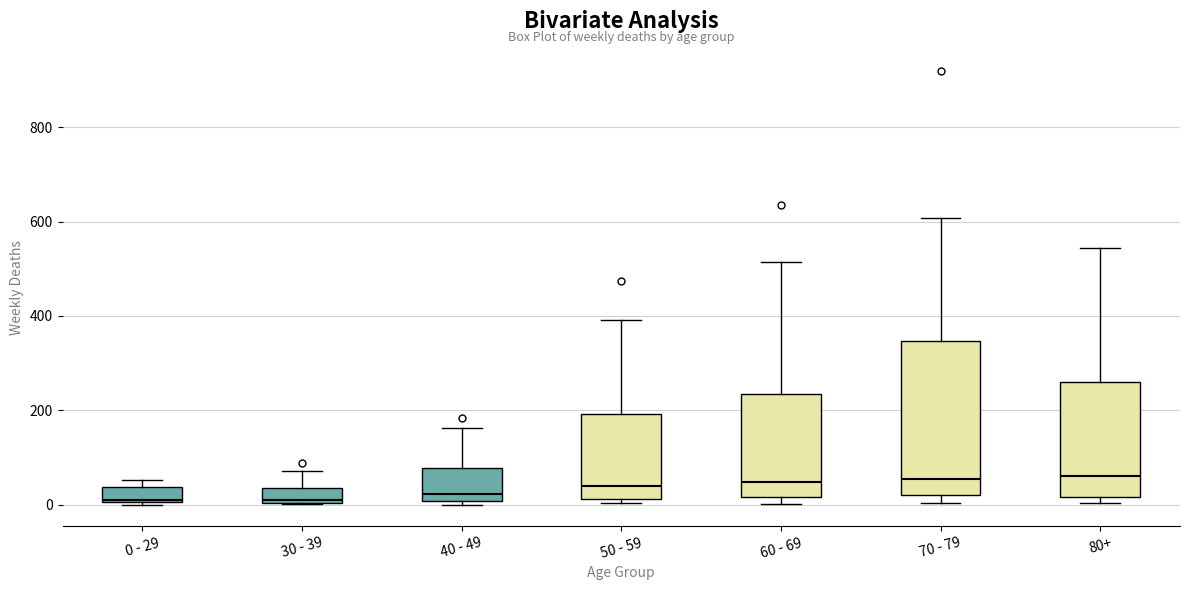

Reading left to right, transcribe this box plot: for each box, give where its median line is, the range the box spans, and where its two whiskers end, as read against the y-axis. The values are not printed on the chart, so give them approximately, as read against the axis.

0 - 29: median 20, box 0 to 40, whiskers 0 to 60
30 - 39: median 20, box 0 to 40, whiskers 0 to 80
40 - 49: median 20, box 0 to 80, whiskers 0 (just below the box's lower edge) to 160
50 - 59: median 40, box 20 to 200, whiskers 0 to 400
60 - 69: median 40, box 20 to 240, whiskers 0 to 520
70 - 79: median 60, box 20 to 340, whiskers 0 to 600
80+: median 60, box 20 to 260, whiskers 0 to 540